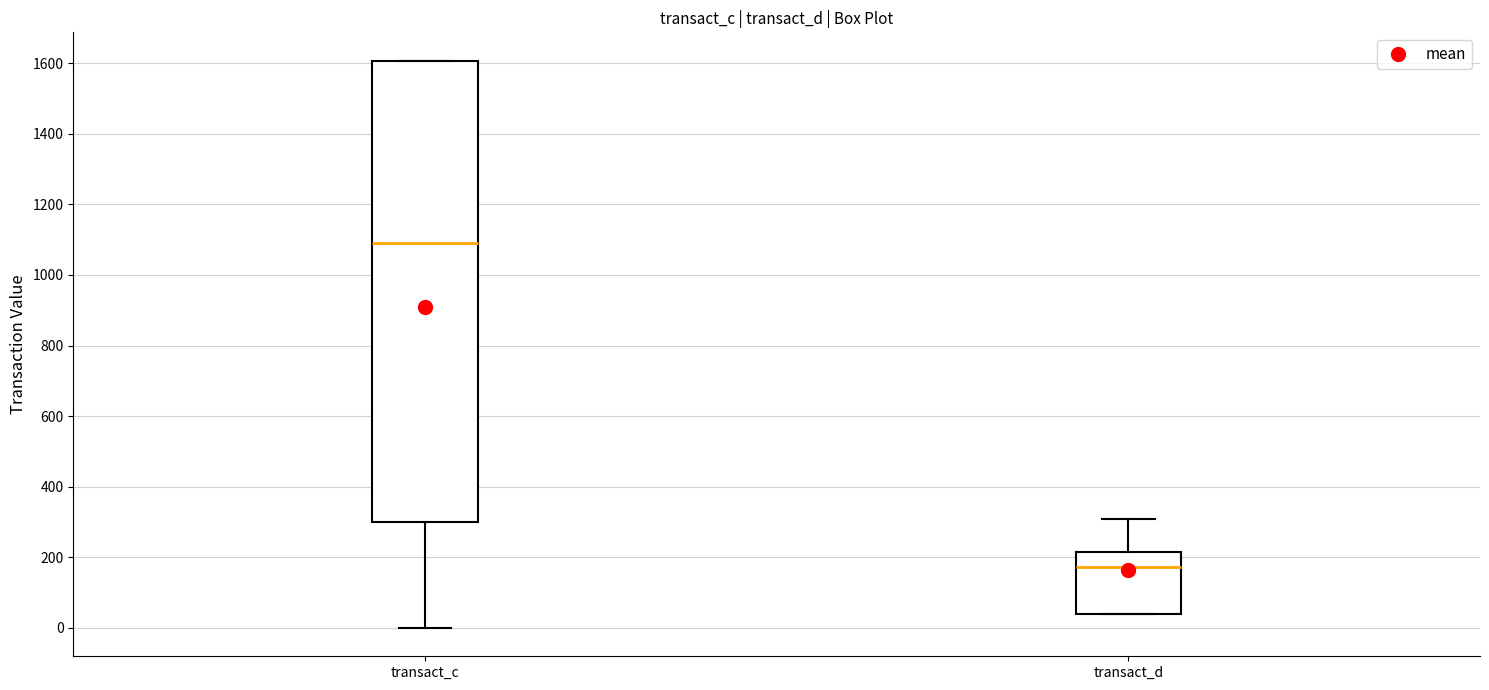

Comparing the boxes themselves (not the whiskers), which one is the tallest?

transact_c